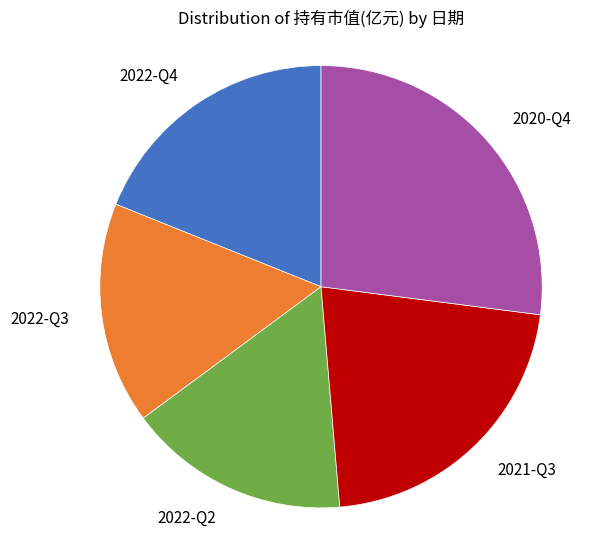

Does 2020-Q4 represent more than half of the total?

No